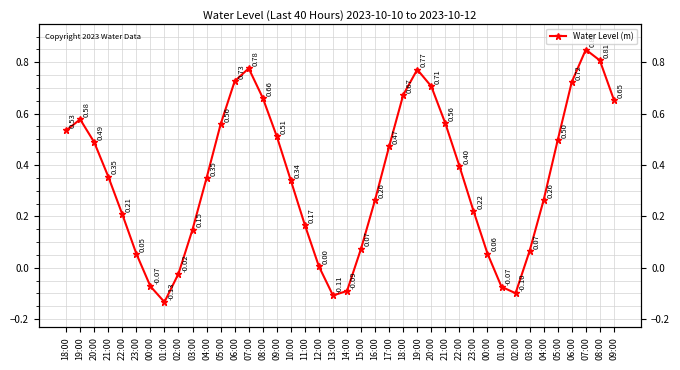

Rank the categories by value from lowest to highest.

01:00, 13:00, 02:00, 14:00, 01:00, 00:00, 02:00, 12:00, 23:00, 00:00, 03:00, 15:00, 03:00, 11:00, 22:00, 23:00, 04:00, 16:00, 10:00, 04:00, 21:00, 22:00, 17:00, 20:00, 05:00, 09:00, 18:00, 05:00, 21:00, 19:00, 09:00, 08:00, 18:00, 20:00, 06:00, 06:00, 19:00, 07:00, 08:00, 07:00